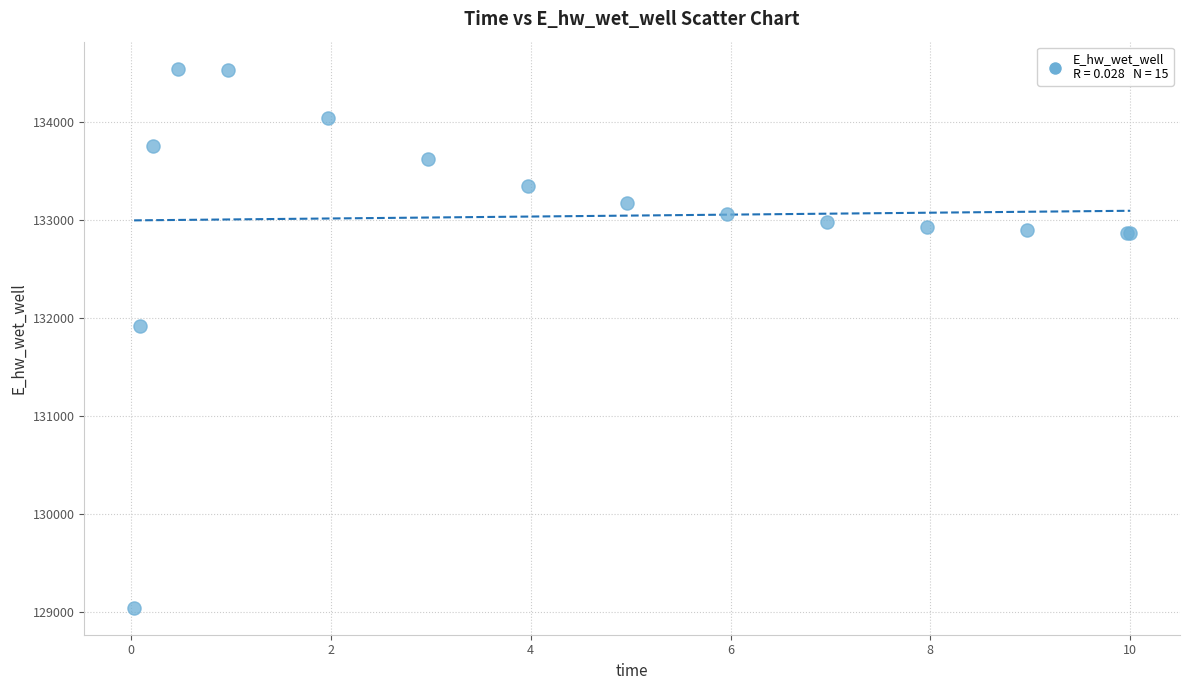

What Y value in the scatter plot is closest to 131794?

131914.2